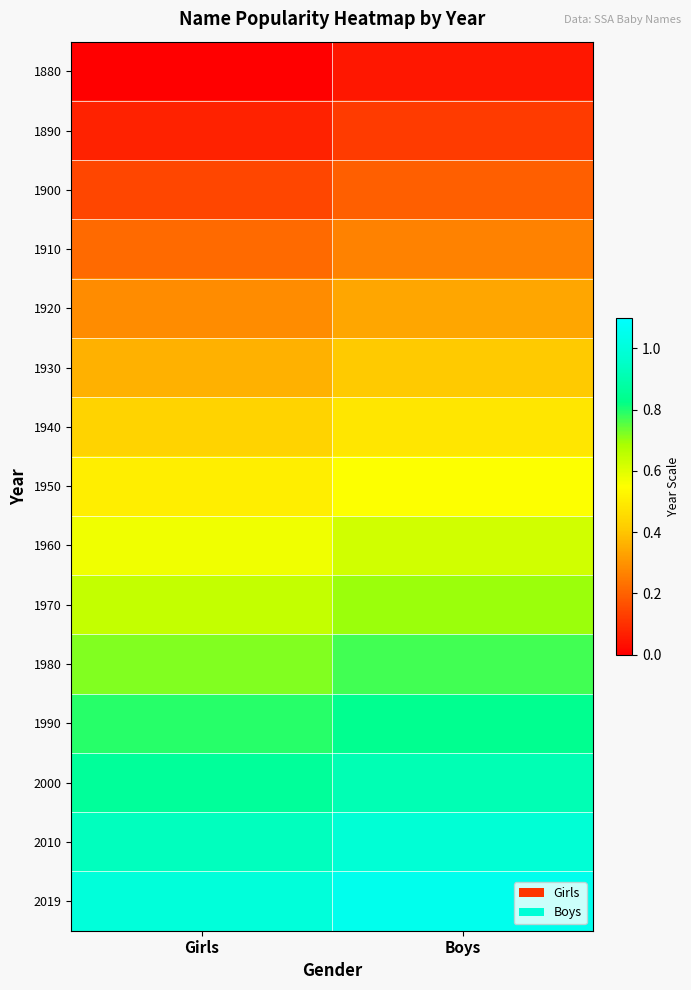

At Boys, list the series in order from smallest to largest.

1880, 1890, 1900, 1910, 1920, 1930, 1940, 1950, 1960, 1970, 1980, 1990, 2000, 2010, 2019